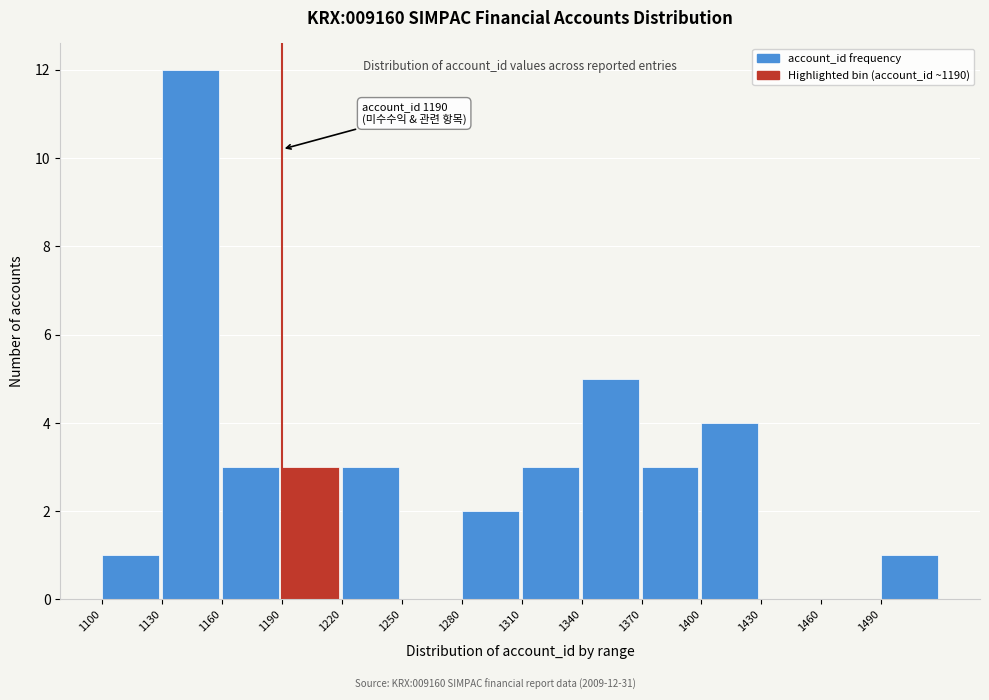

Which range on the x-axis has the tallest bar?

1130 to 1160